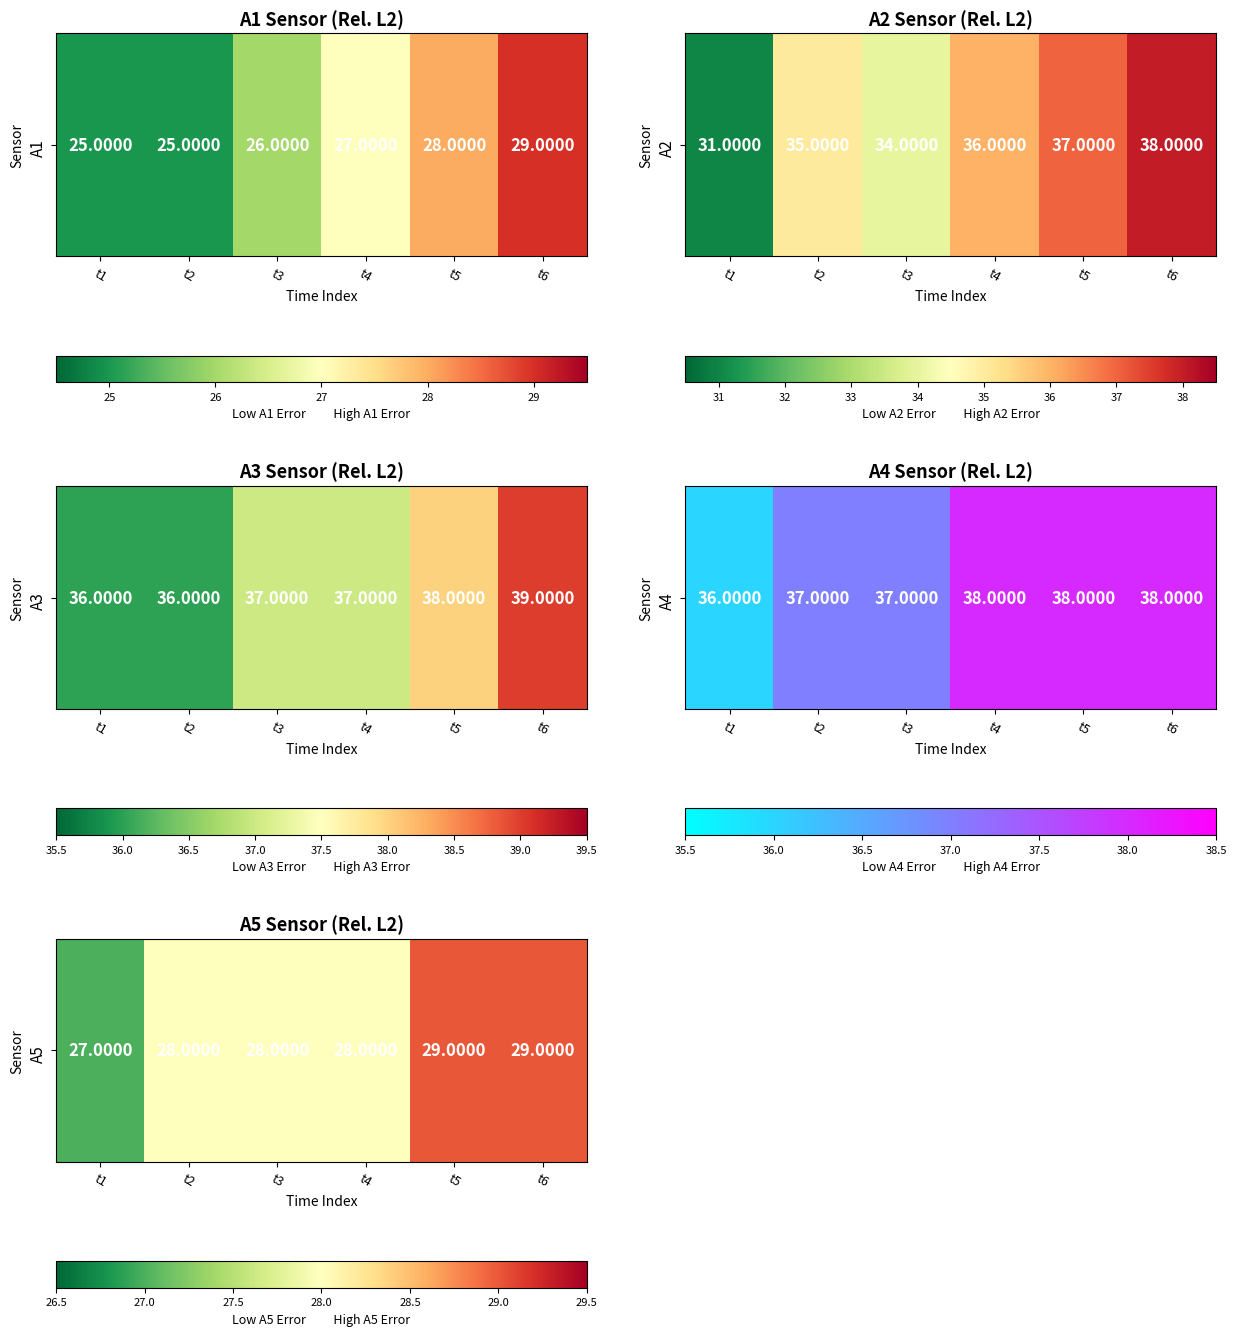

What is the sum of the values at t6 and t3?

57